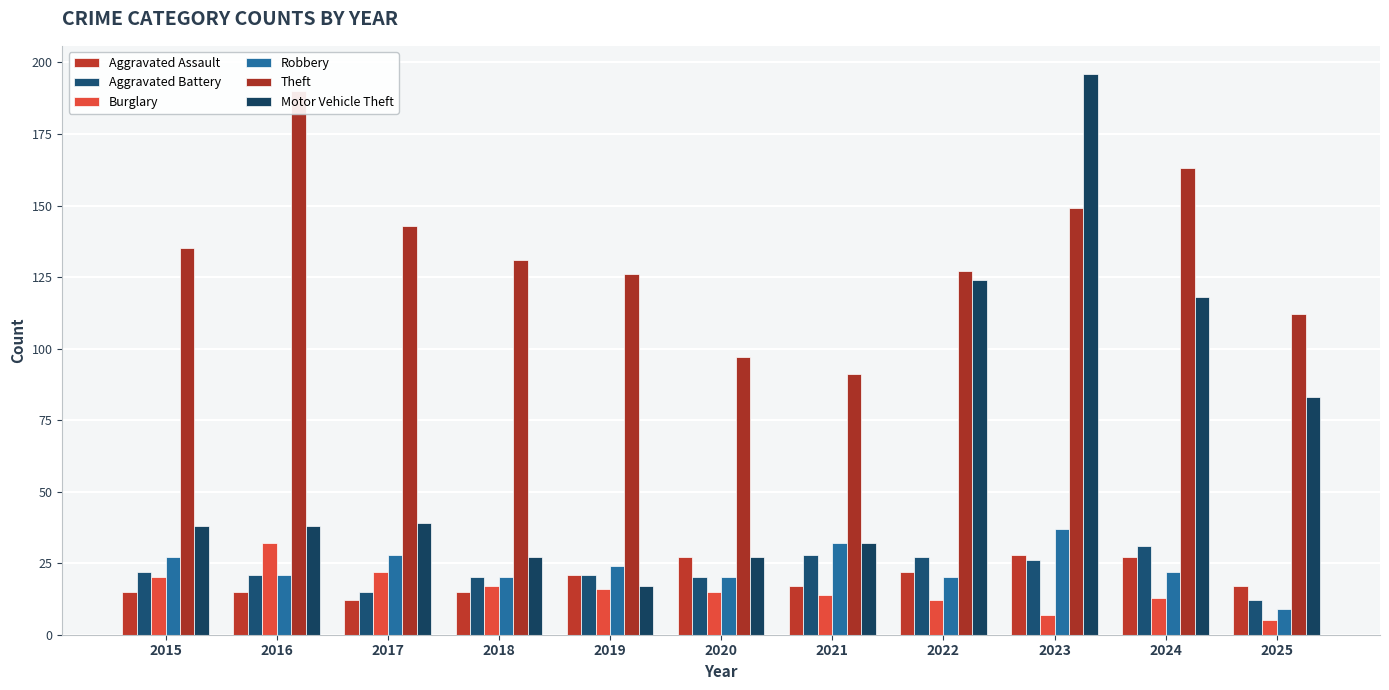

At 2023, list the series in order from smallest to largest.

Burglary, Aggravated Battery, Aggravated Assault, Robbery, Theft, Motor Vehicle Theft